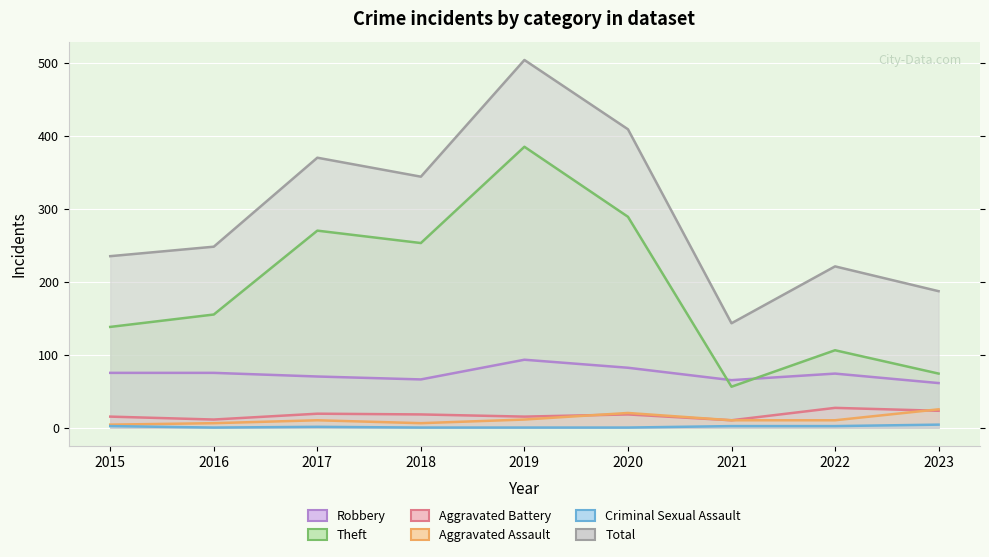

Rank the series by their maximum value, from highest to lowest.

Total, Theft, Robbery, Aggravated Battery, Aggravated Assault, Criminal Sexual Assault